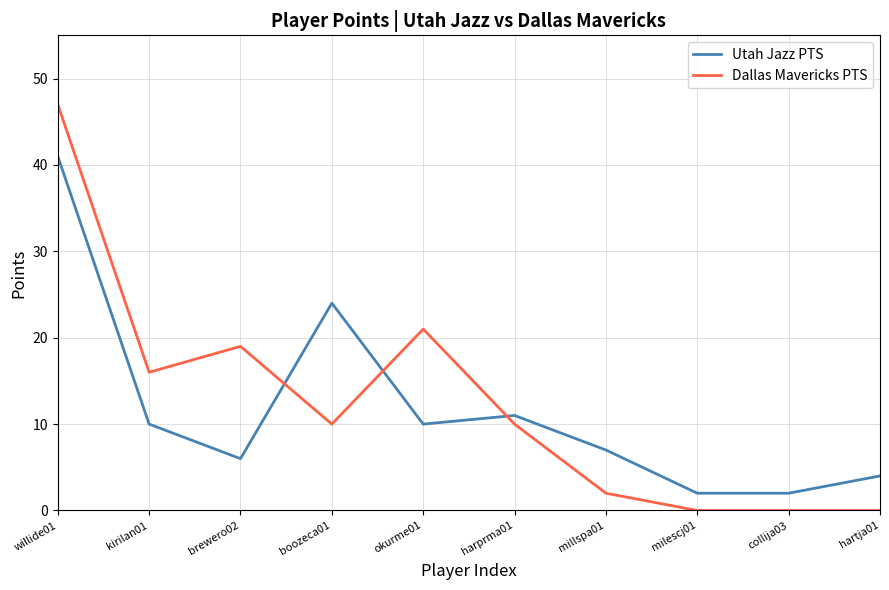

Which series has the widest spread of values?

Dallas Mavericks PTS